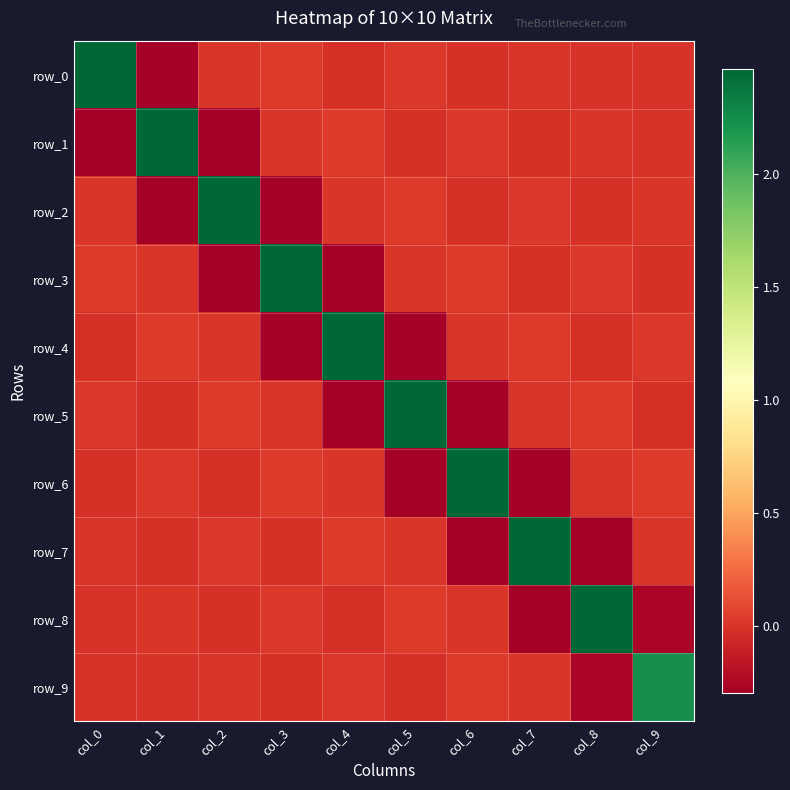

Is the value of row_4 at col_1 greater than the value of row_3 at col_6?

No